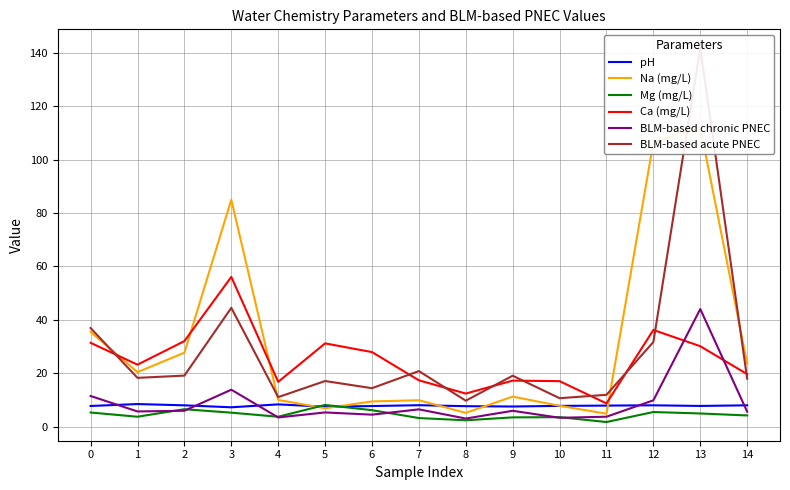

How many lines are shown in the chart?

6